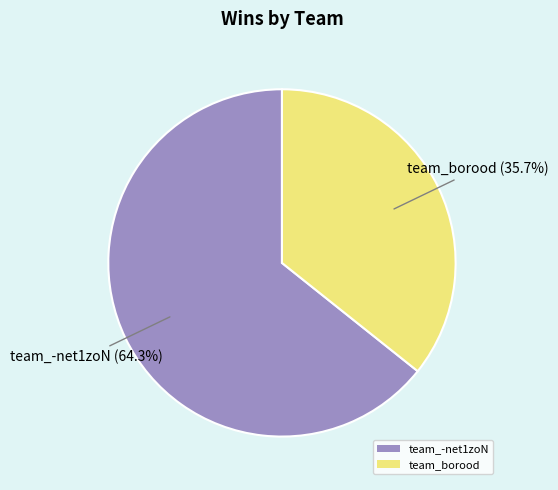

To the nearest percent, what portion does team_borood represent?

36%